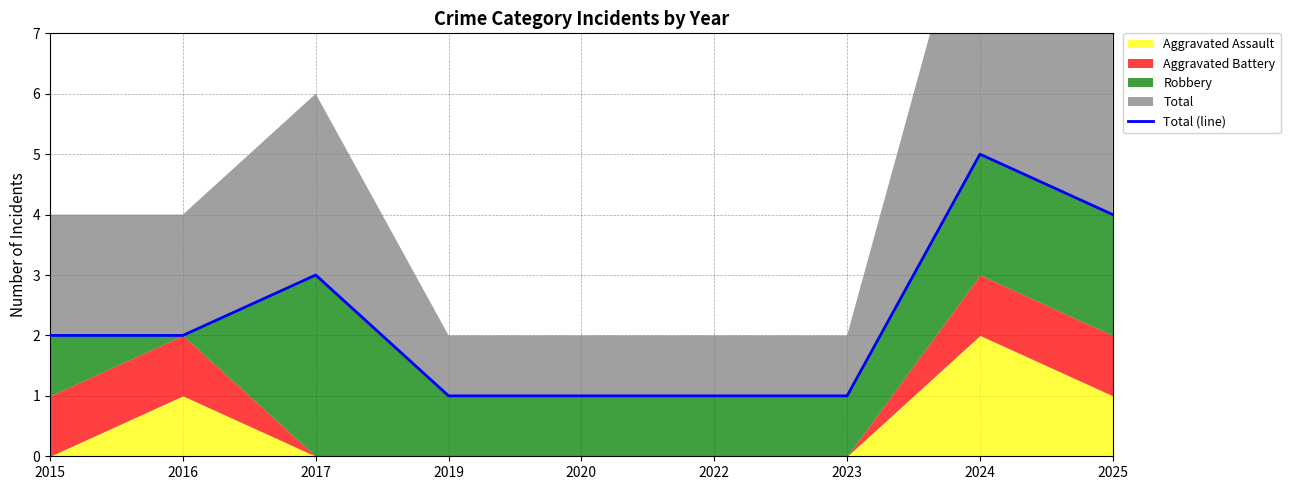

Count the values in the range 1 to 3.

7